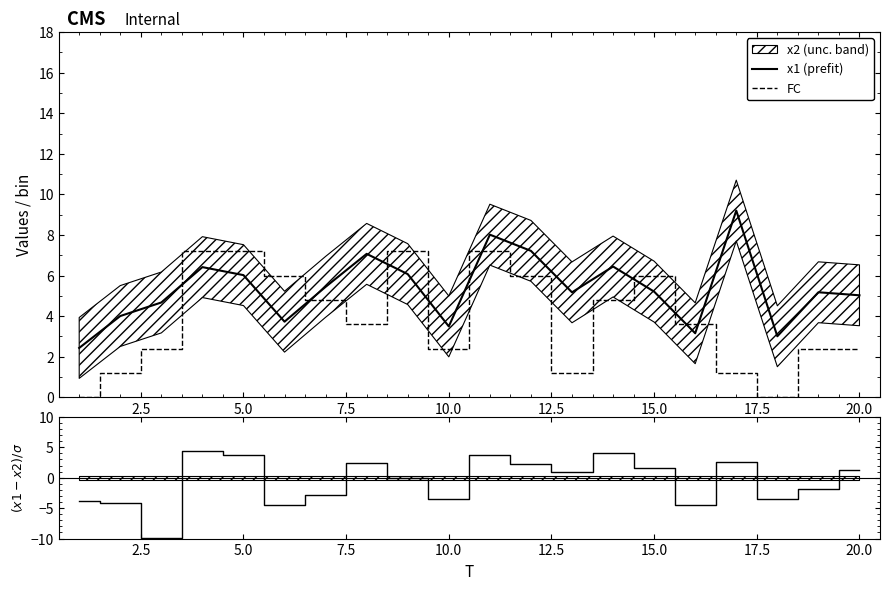

True or false: x1 (prefit) and x1 - x2 cross at least once.

False